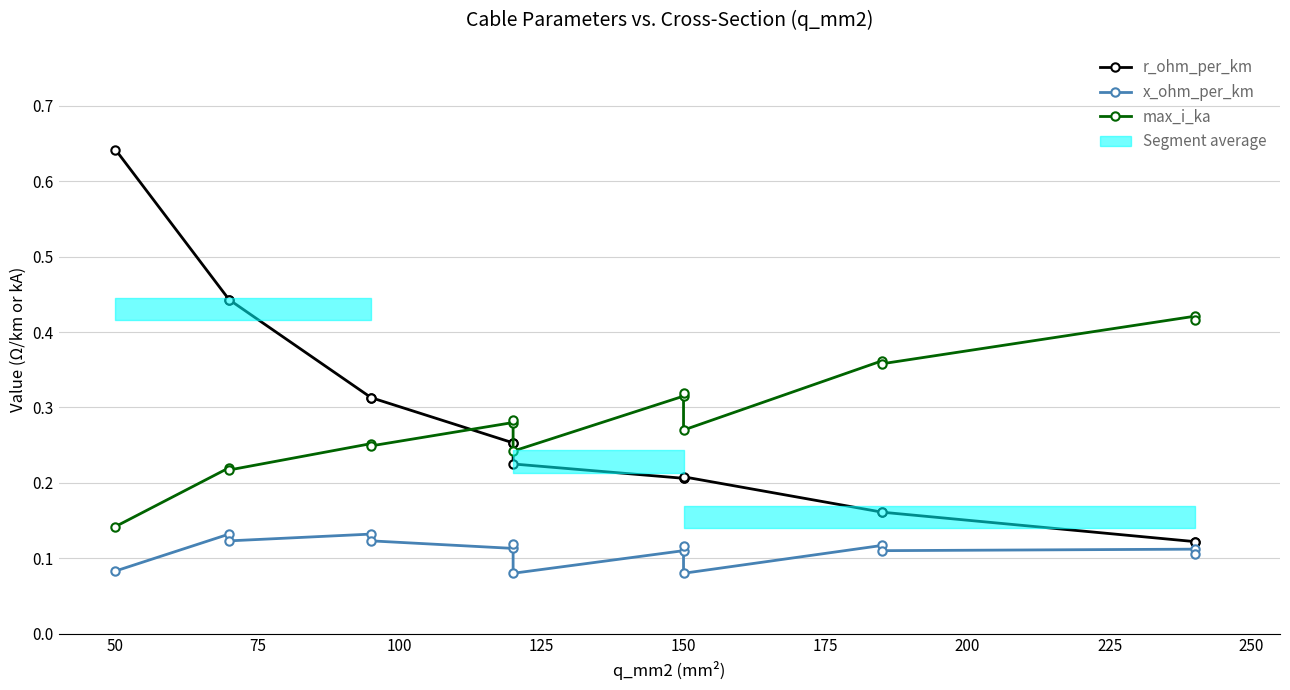

Which series has the largest total across all categories?

max_i_ka